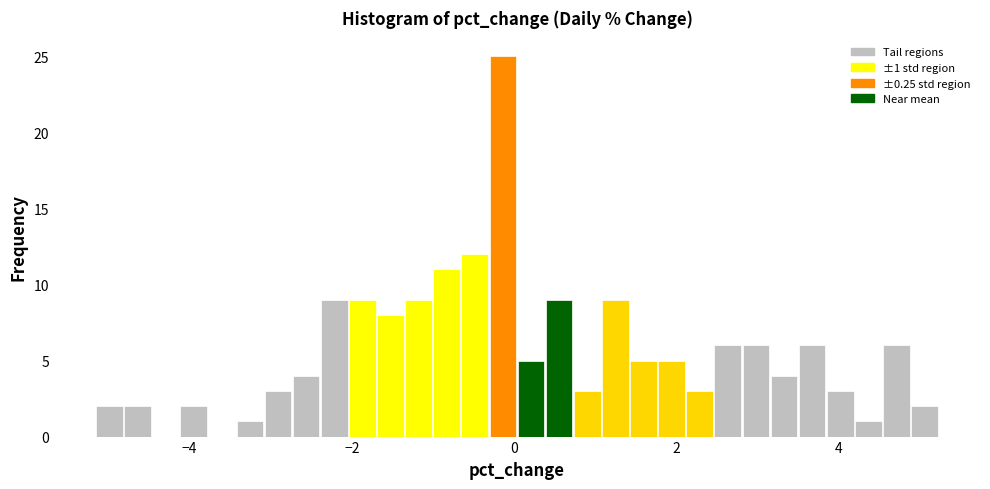

Read against the x-axis, roughly where is the centre of the tallest bar?

-0.2